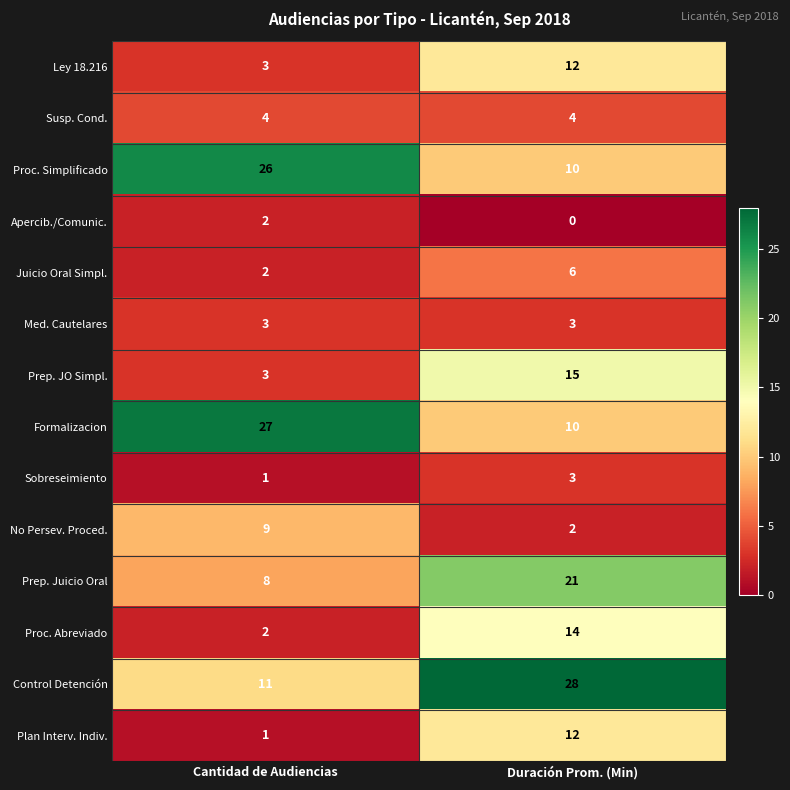

What is the total value across all series at Duración Prom. (Min)?

140